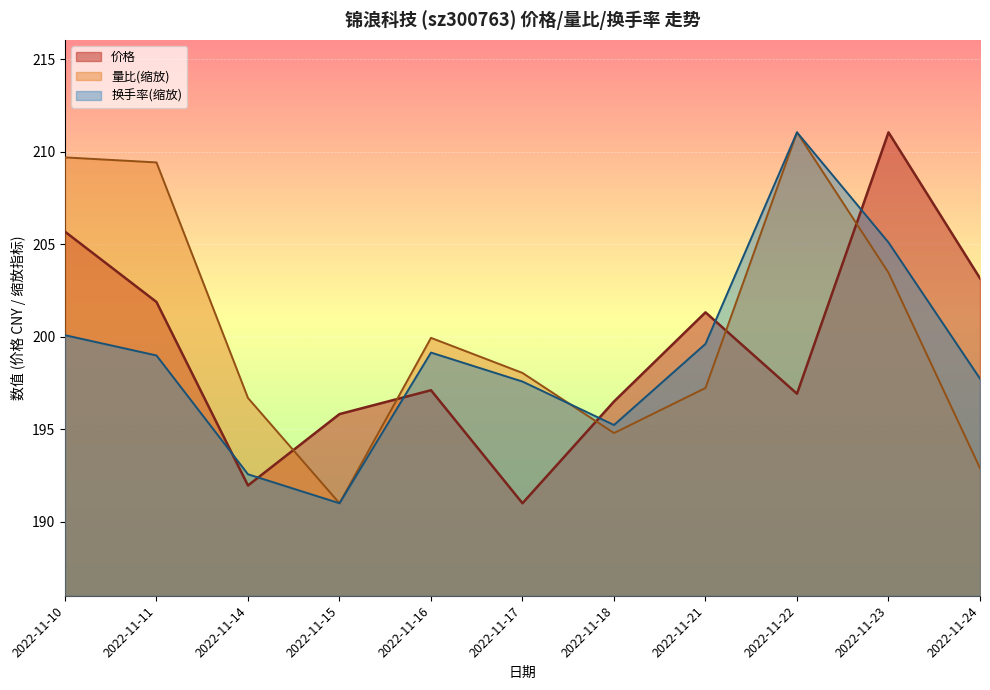

What is the value of the 换手率 point at the 5th from the left?

199.1